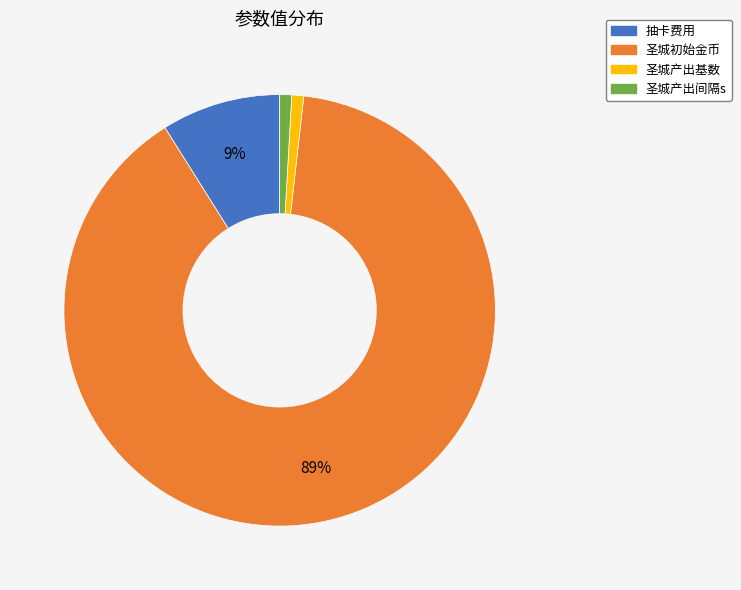

True or false: 圣城产出基数 accounts for 1% of the total.

True